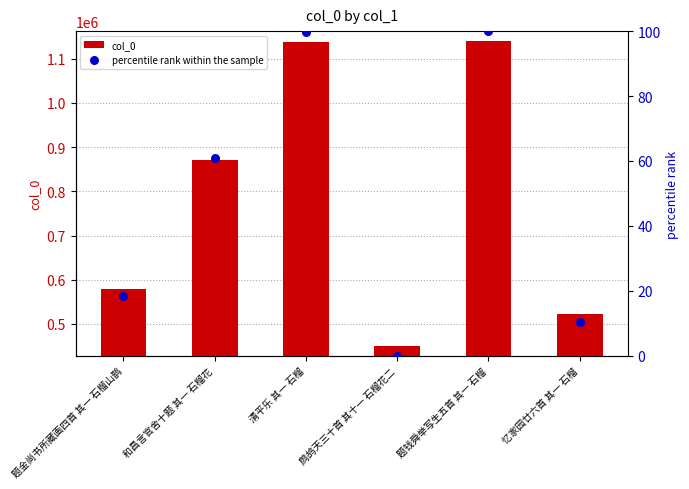

What is the total value across all series at 题金尚书所藏画四首 其一 石榴山鹊?

578277.5